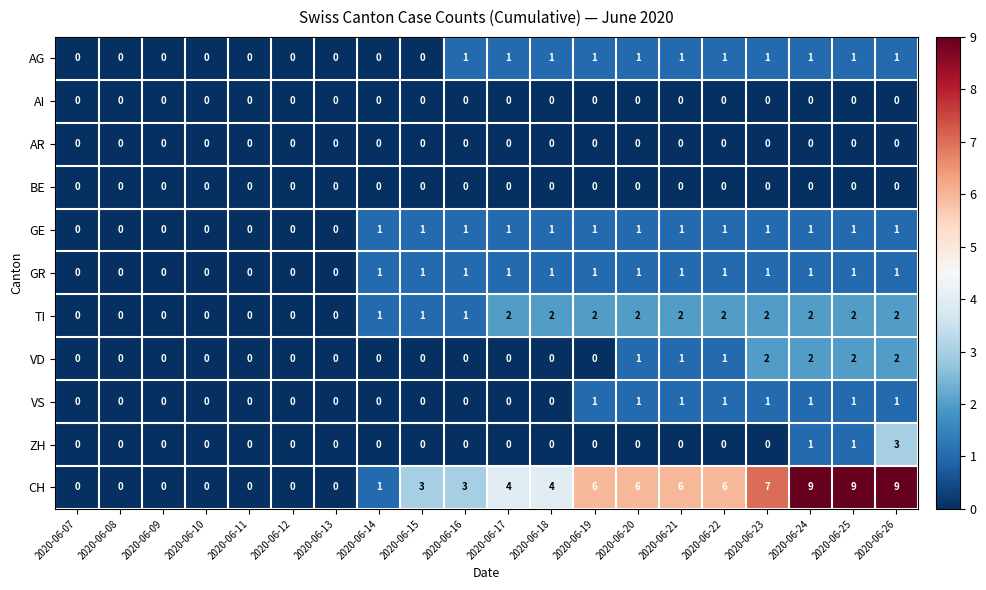

Which series has the widest spread of values?

CH